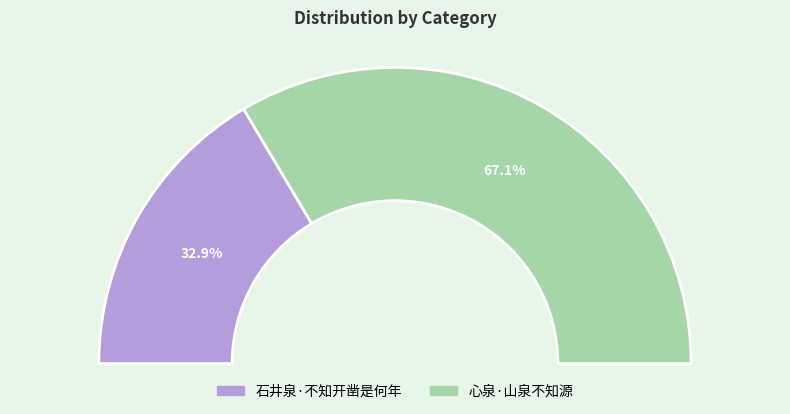

The 石井泉·不知开凿是何年 slice represents 20% of the pie. True or false?

False